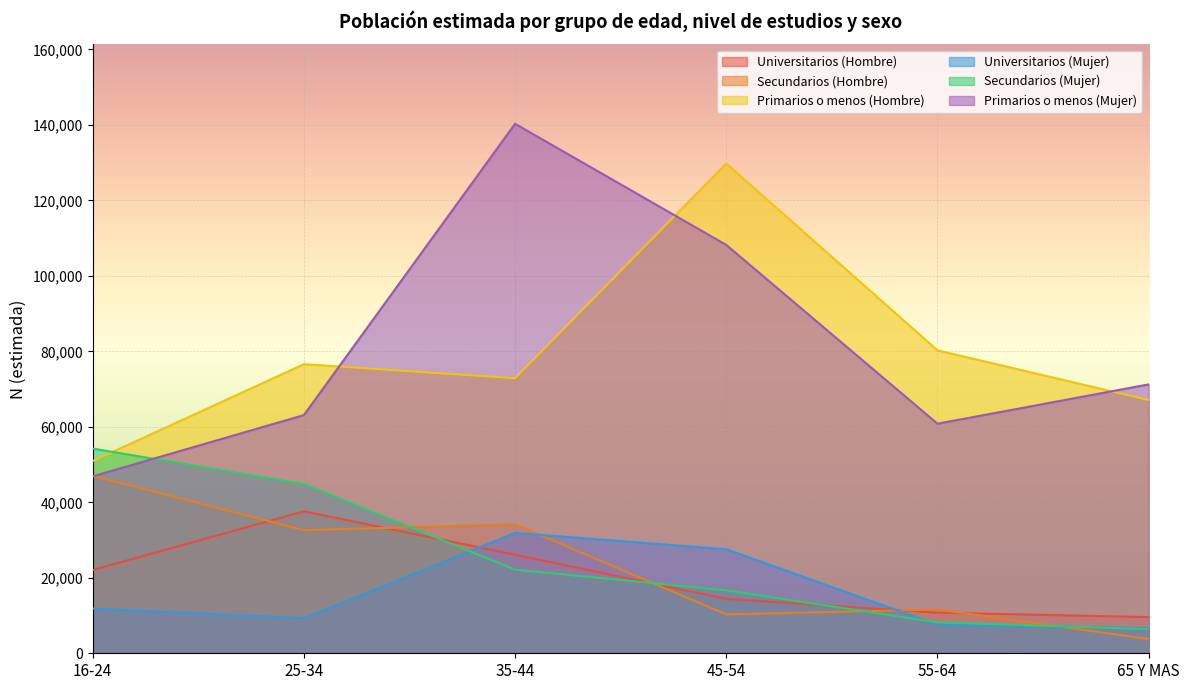

What is the difference between the maximum and minimum values in the Universitarios (Hombre) series?

28020